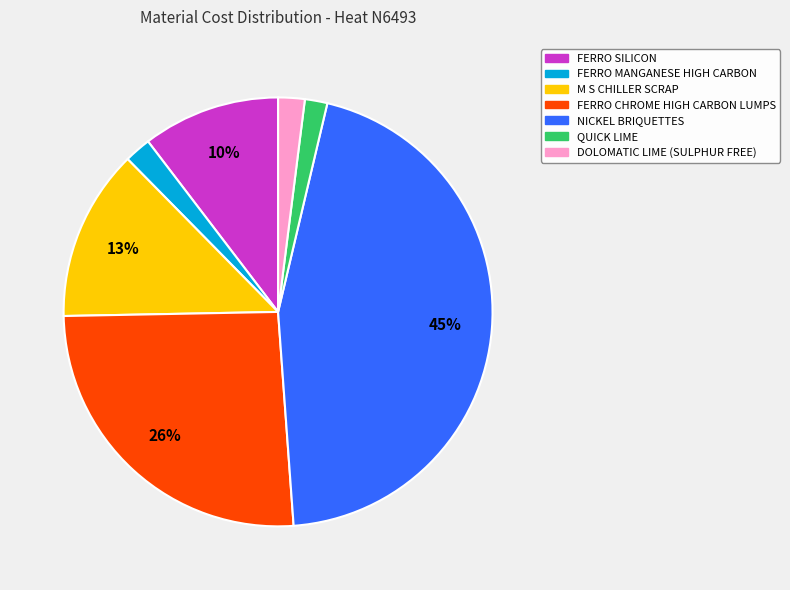

Does any single category account for the majority?

No